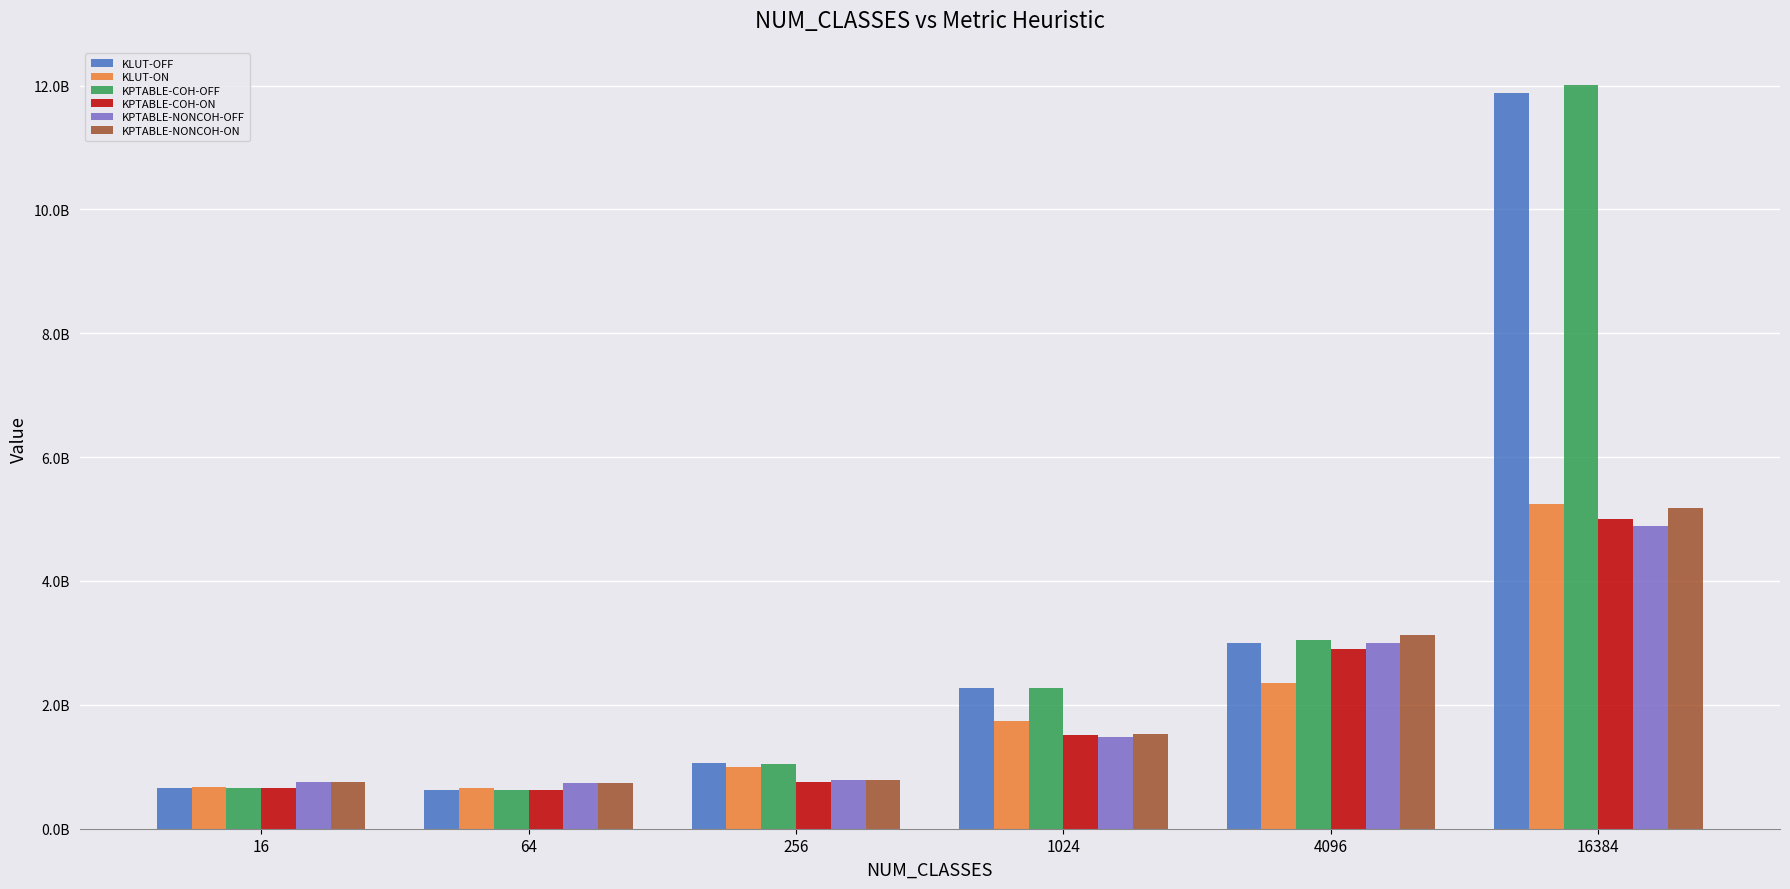

What are all the series names shown in the legend?

KLUT-OFF, KLUT-ON, KPTABLE-COH-OFF, KPTABLE-COH-ON, KPTABLE-NONCOH-OFF, KPTABLE-NONCOH-ON